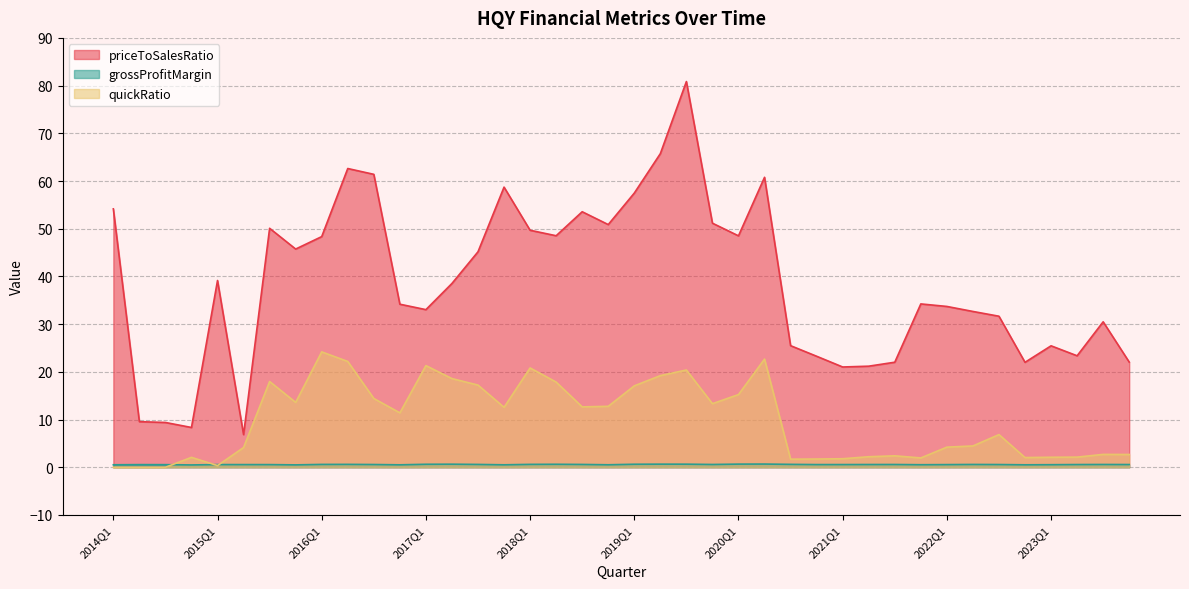

Reading left to right, what are all the values shown in this chart?

priceToSalesRatio: 54.2	9.6	9.4	8.3	39.1	6.8	50.1	45.7	48.4	62.6	61.4	34.2	33.0	38.5	45.2	58.7	49.7	48.5	53.6	50.9	57.5	65.7	80.8	51.2	48.5	60.8	25.5	23.3	21.0	21.2	22.0	34.2	33.7	32.7	31.7	22.0	25.5	23.4	30.5	22.1
grossProfitMargin: 0.5	0.6	0.5	0.5	0.6	0.6	0.6	0.5	0.6	0.6	0.6	0.5	0.6	0.6	0.6	0.5	0.6	0.6	0.6	0.5	0.6	0.7	0.7	0.6	0.7	0.7	0.6	0.6	0.6	0.6	0.6	0.5	0.6	0.6	0.6	0.5	0.5	0.6	0.6	0.6
quickRatio: 0.0	0.0	0.0	2.1	0.4	4.1	18.0	13.6	24.2	22.2	14.4	11.4	21.3	18.6	17.2	12.6	20.8	17.9	12.7	12.8	17.1	19.2	20.4	13.3	15.2	22.7	1.7	1.7	1.8	2.2	2.4	2.0	4.2	4.5	6.8	2.0	2.1	2.1	2.7	2.7